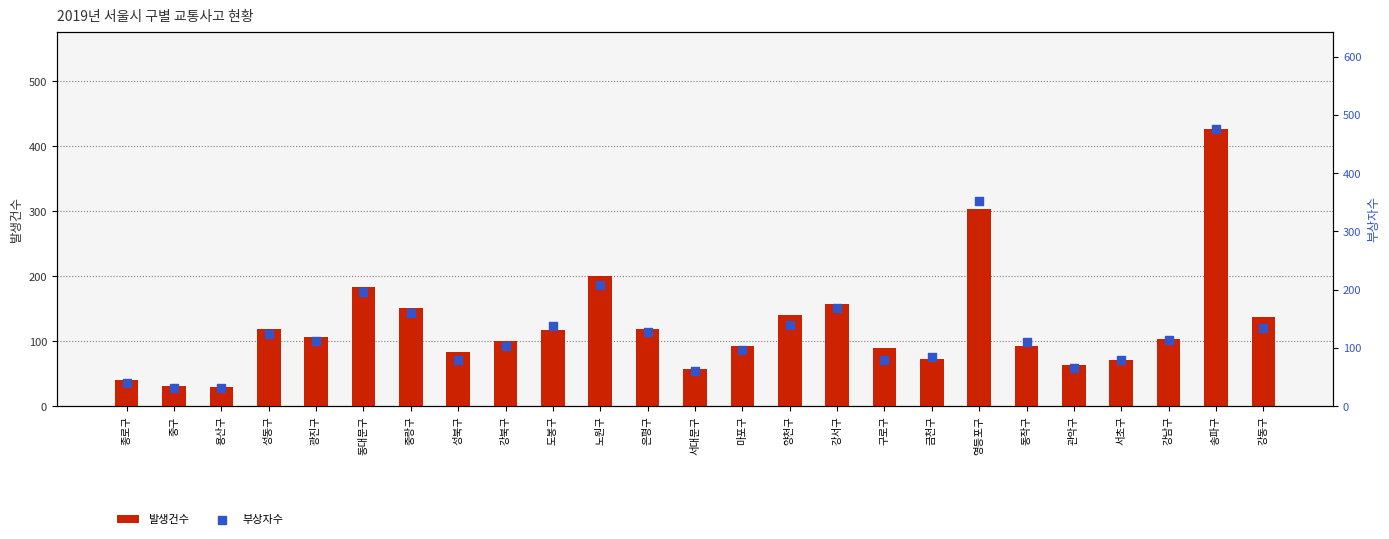

What is the total value across all series at 송파구?

903